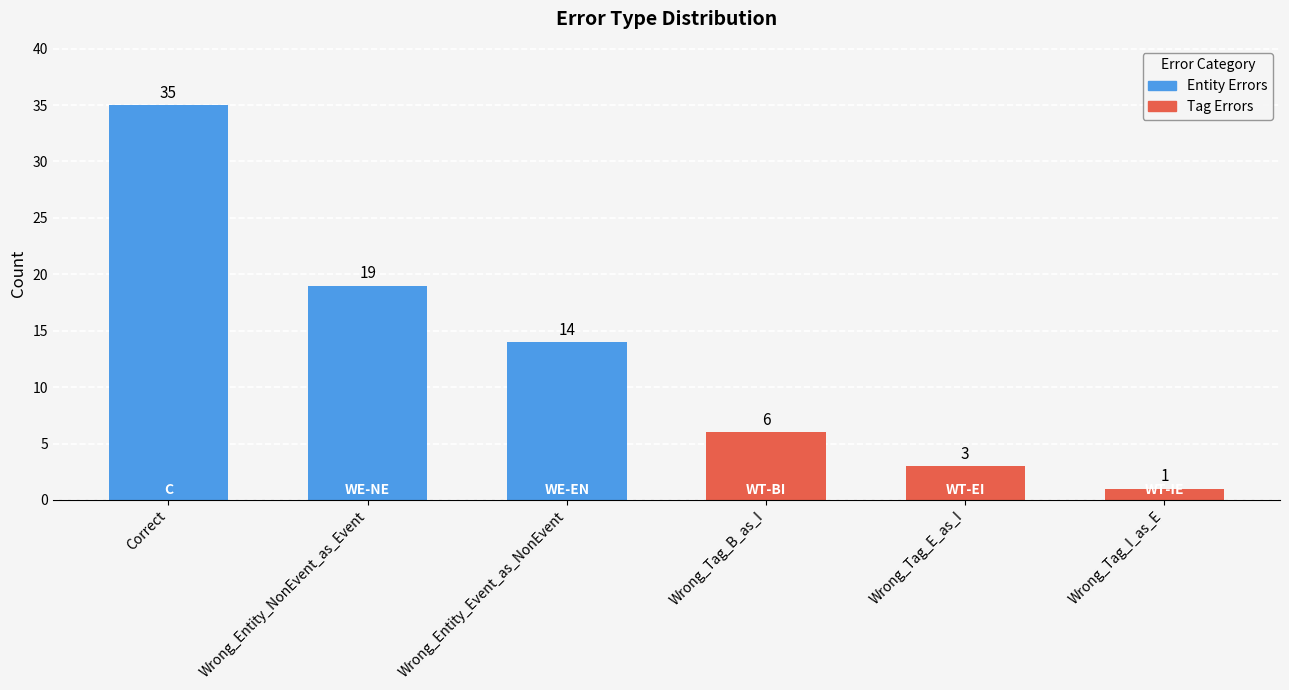

Are the bars grouped side by side (vs. stacked)?

No